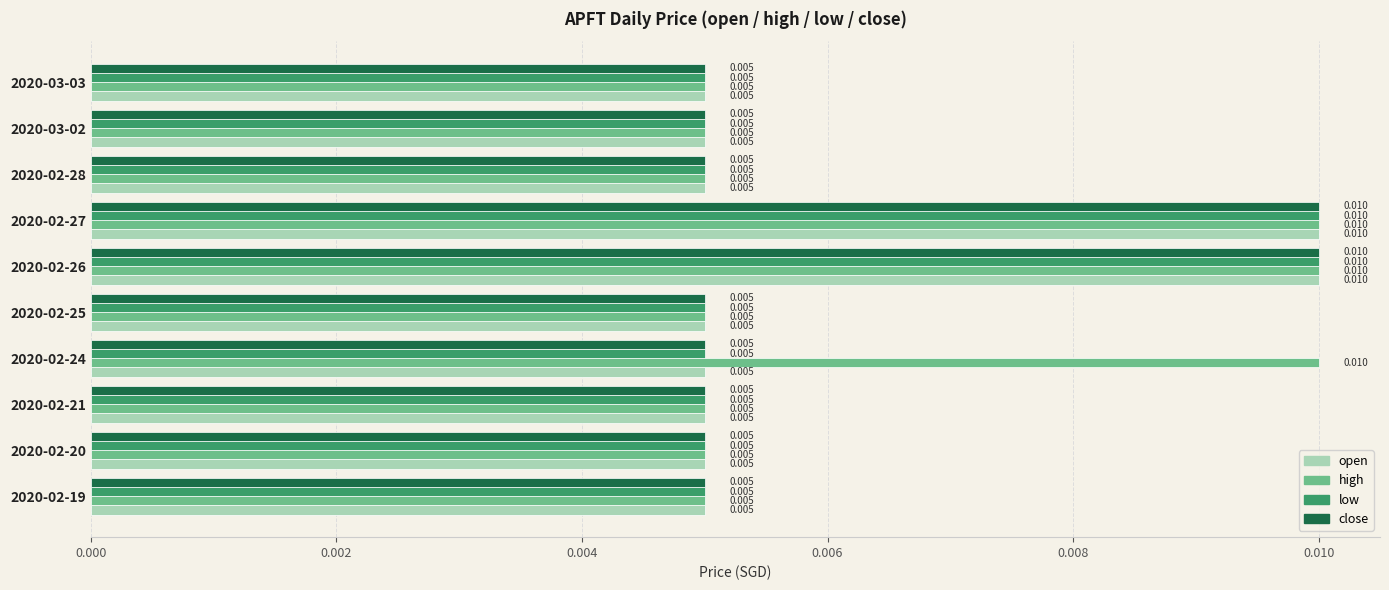

At how many categories does at least one series exceed 0?

10